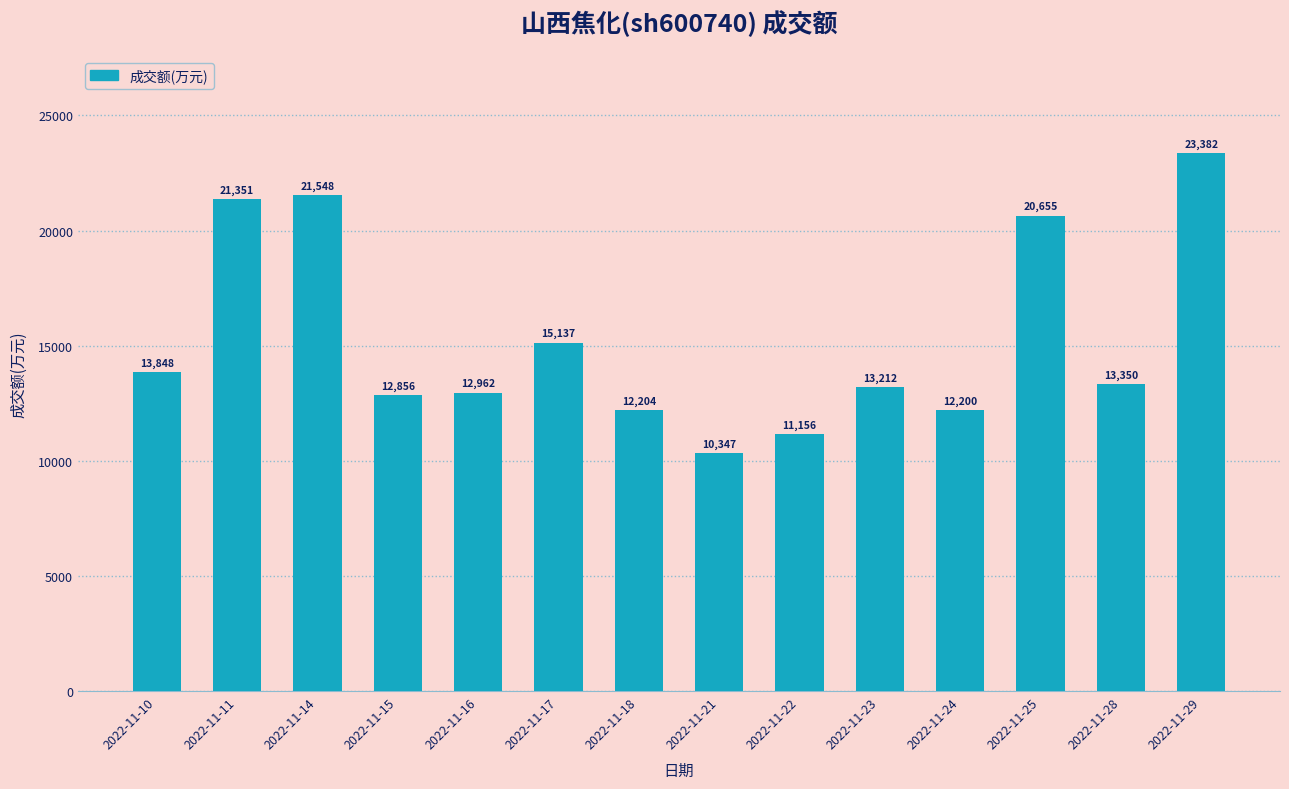

Reading left to right, list all the values displayed in this chart.

13848	21351	21548	12856	12962	15137	12204	10347	11156	13212	12200	20655	13350	23382